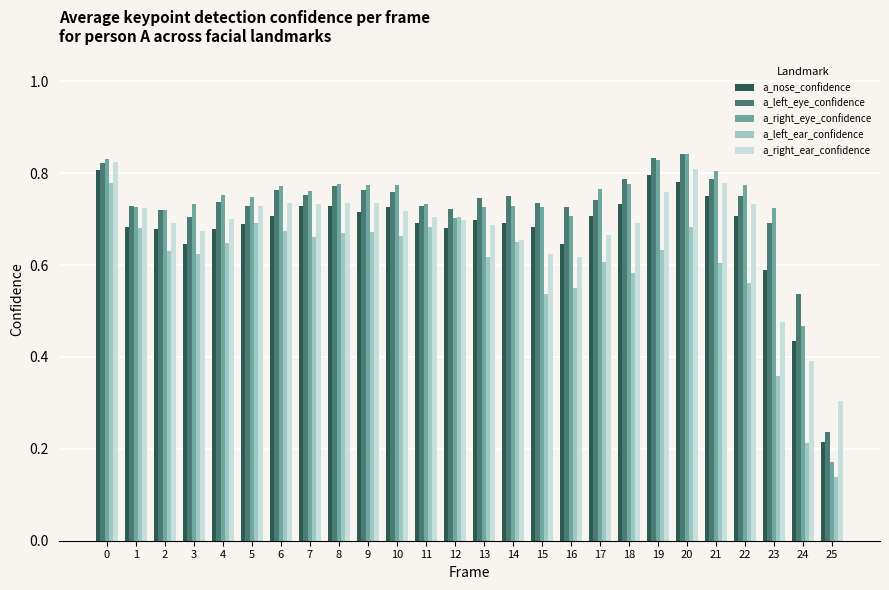

Which category has the lowest value across all series?

25